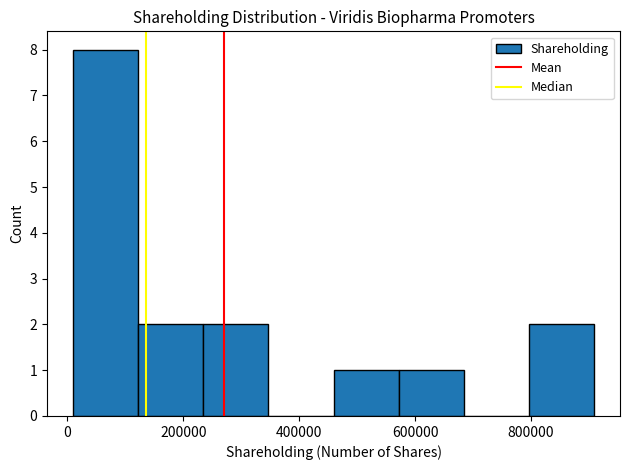

Reading left to right, transcribe this chart: for each bar, give the range it covers on the x-axis and its height. Neither the bar edges nor the heights are printed on the chart, so give them approximately, as read against the axes.

20000 to 120000: 8
120000 to 240000: 2
240000 to 340000: 2
340000 to 460000: 0
460000 to 580000: 1
580000 to 680000: 1
680000 to 800000: 0
800000 to 900000: 2